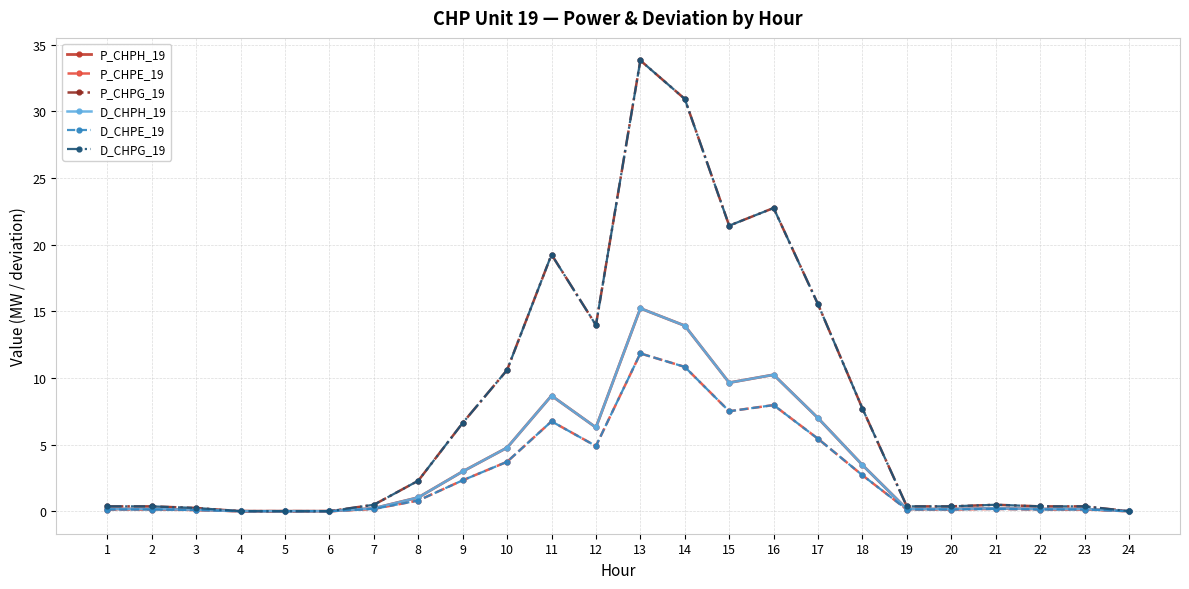

Does the chart have visible grid lines?

Yes